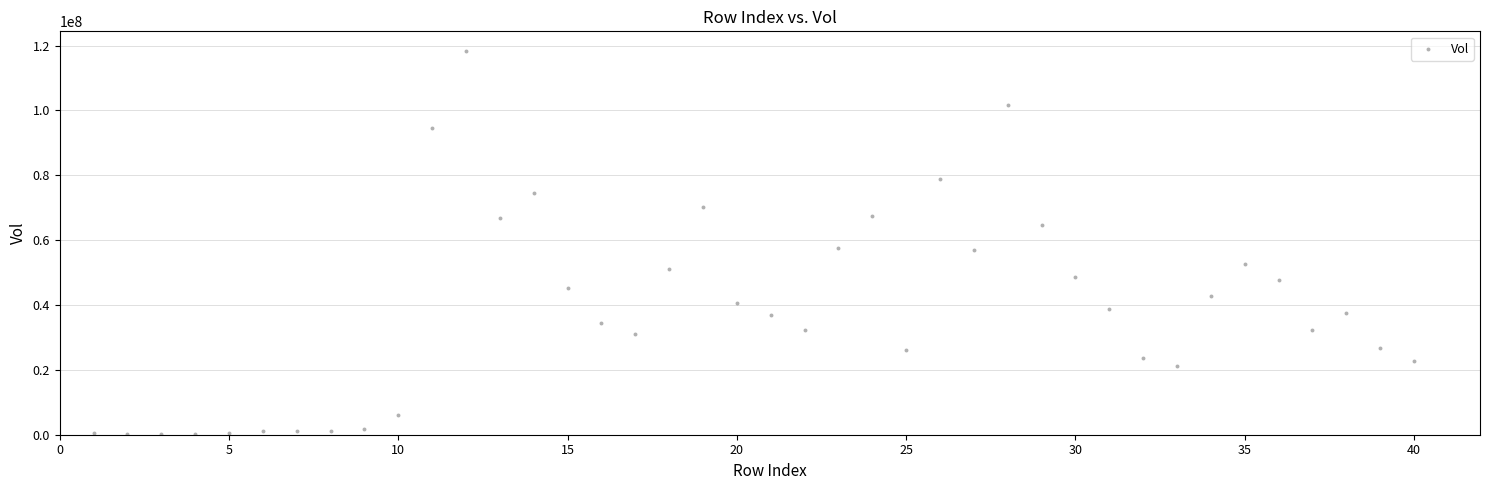

What is the range of Y values (max minus min)?

118331785